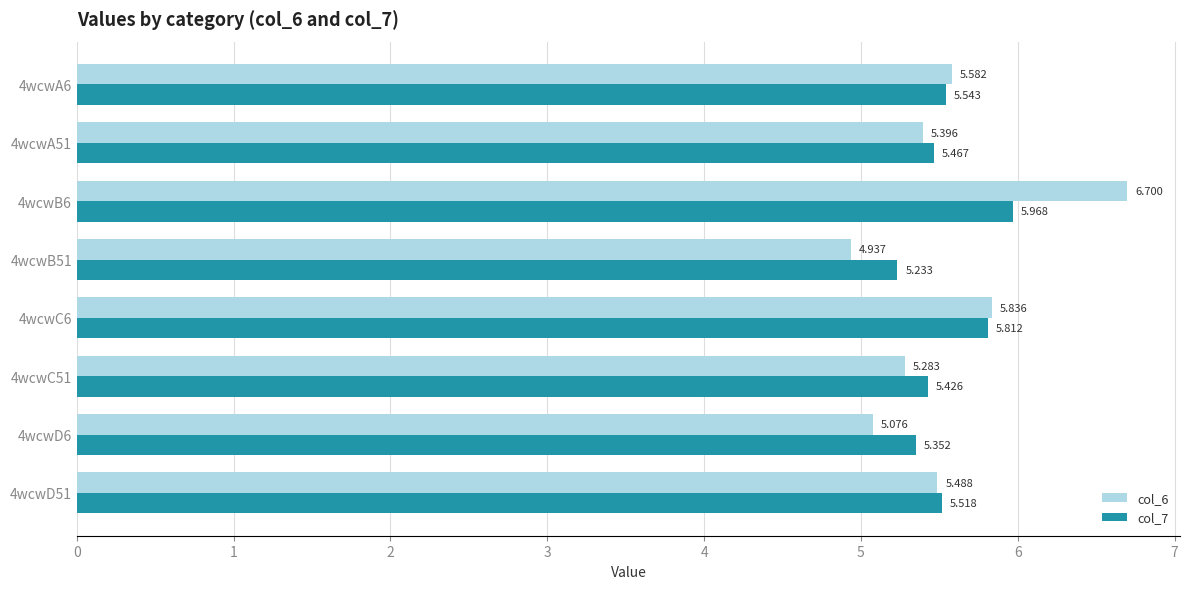

What is the difference between the maximum and minimum values in the col_6 series?

1.8